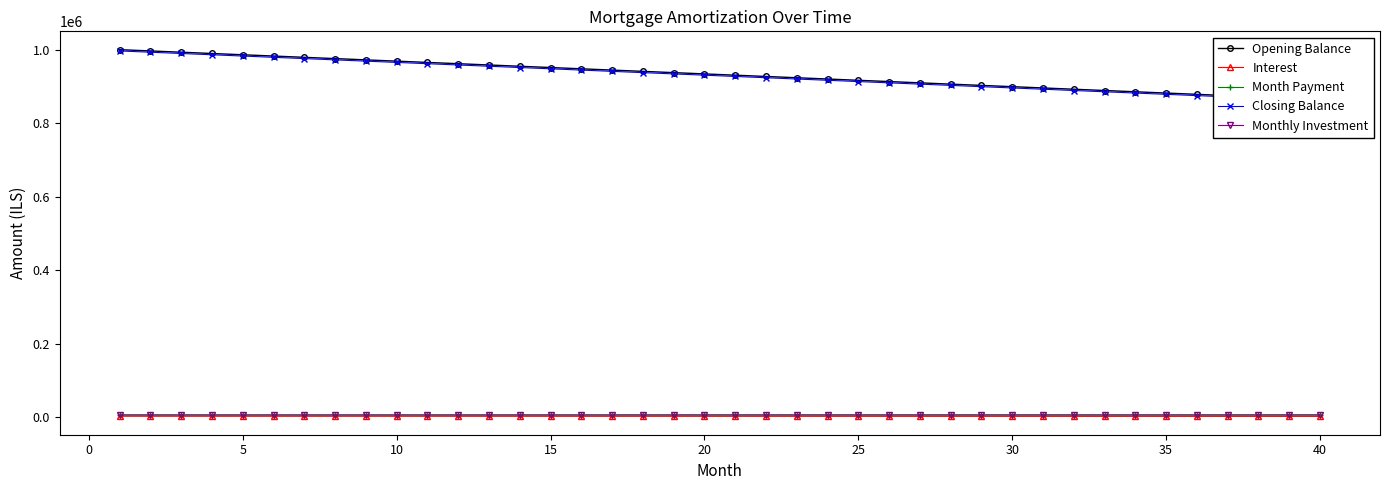

What is the difference between the maximum and minimum values in the Monthly Investment series?

338.5